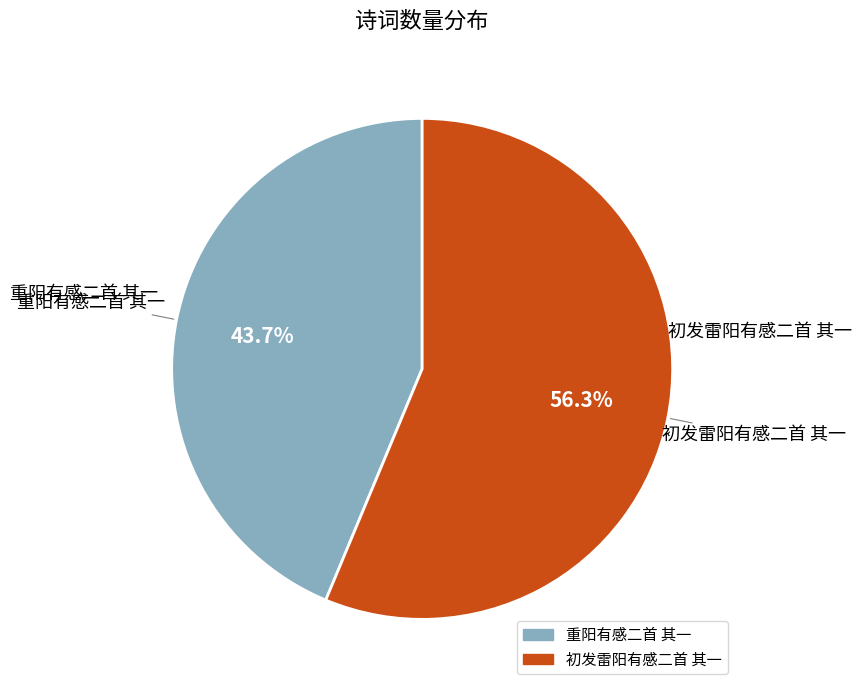

What is the ratio of the value at 重阳有感二首 其一 to the value at 初发雷阳有感二首 其一?

0.8